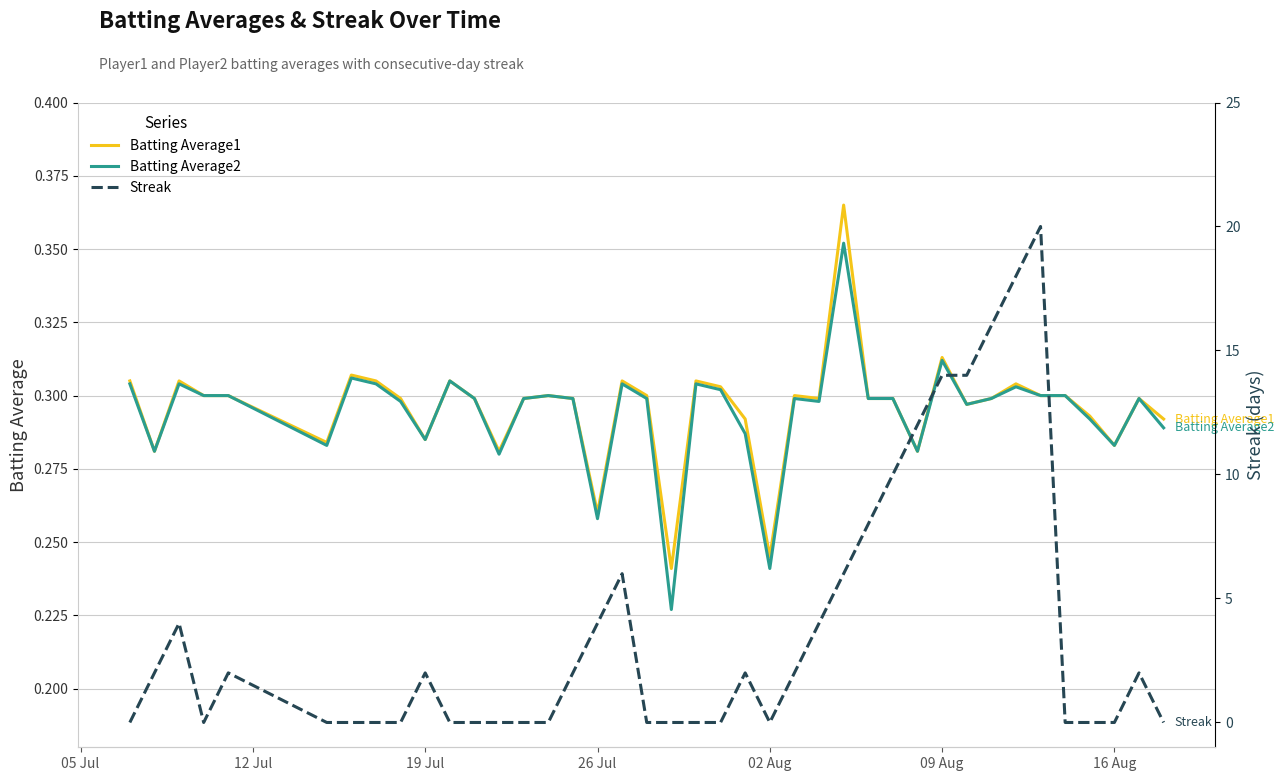

Does the chart display data point markers on the line(s)?

No